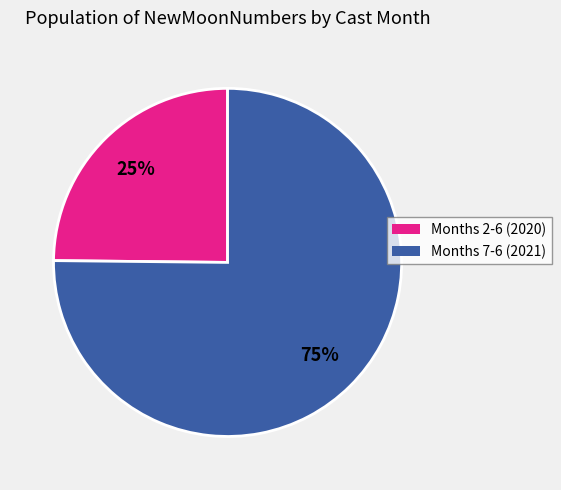

What percentage is the Months 7-6 (2021) slice, to the nearest percent?

75%